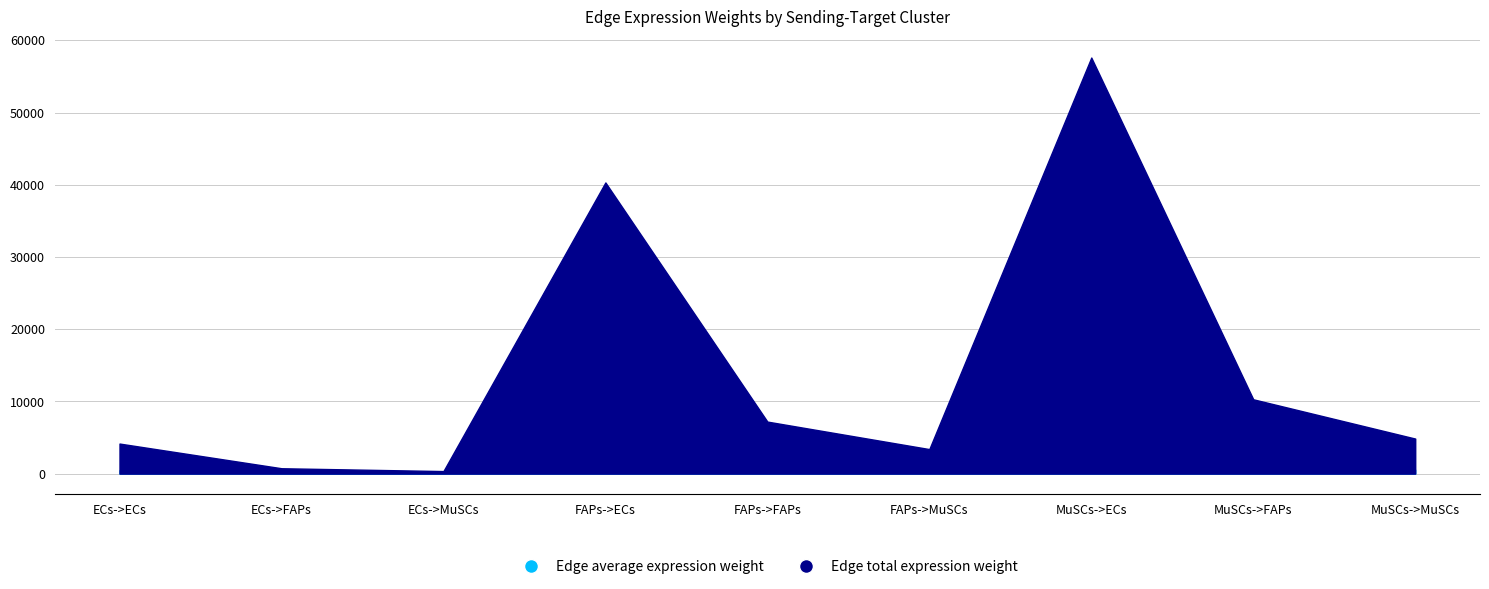

True or false: Edge total expression weight and Edge average expression weight intersect in this chart.

False